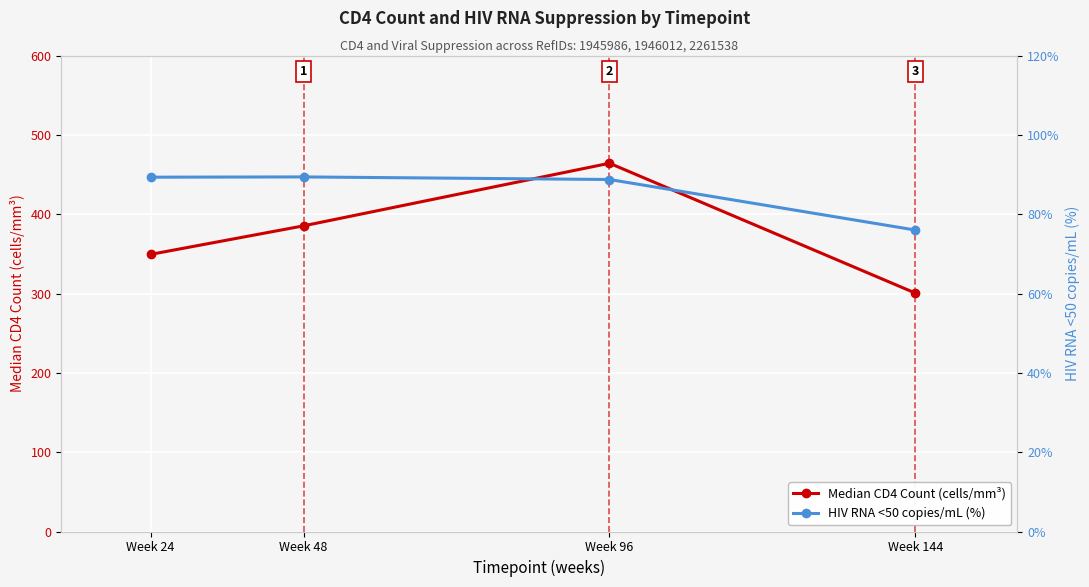

What is the spread (max minus min) of values at Week 24?

260.0